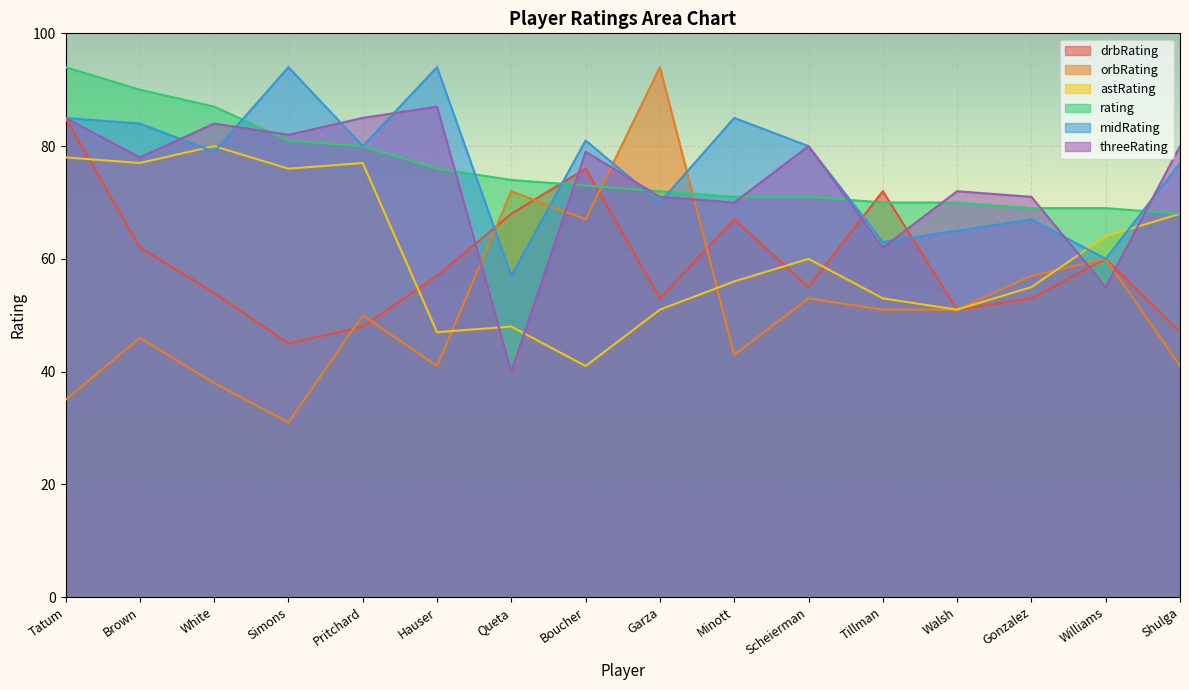

What is the label of the 13th point from the right?

Simons